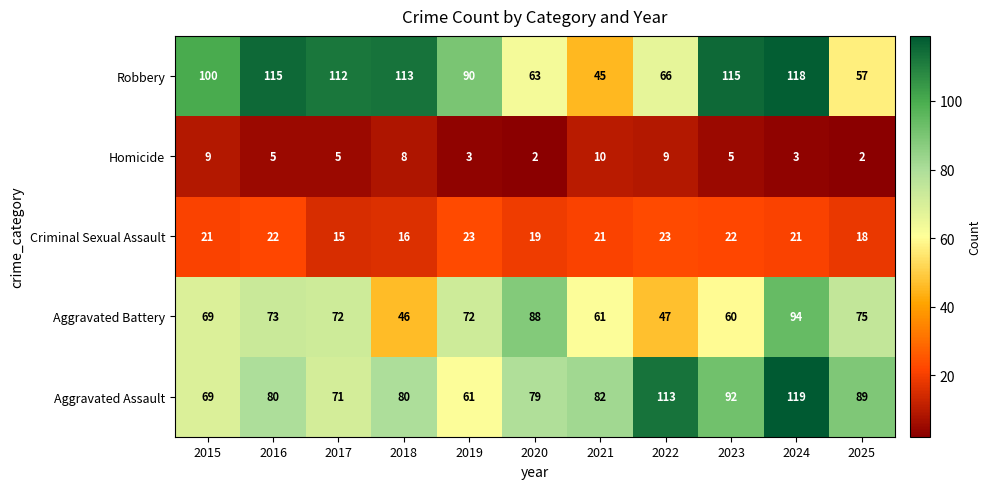

True or false: Homicide has a value of 14 at 2018.

False